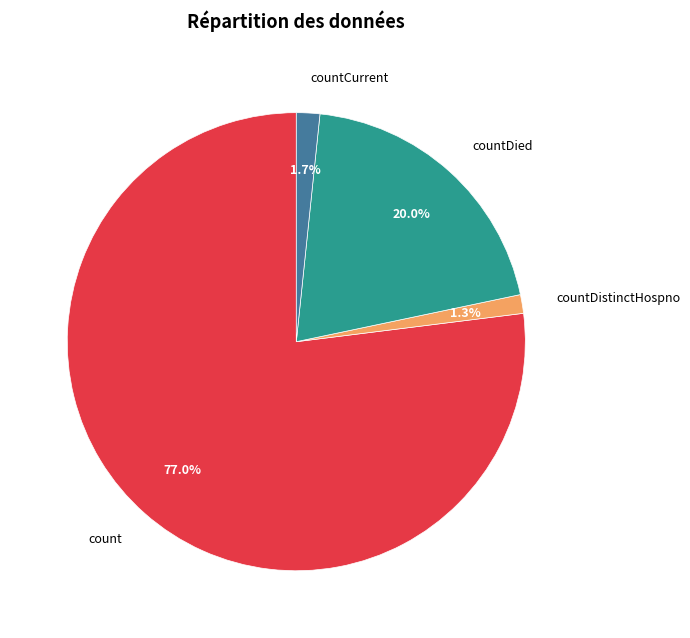

Which has a higher value, count or countDistinctHospno?

count